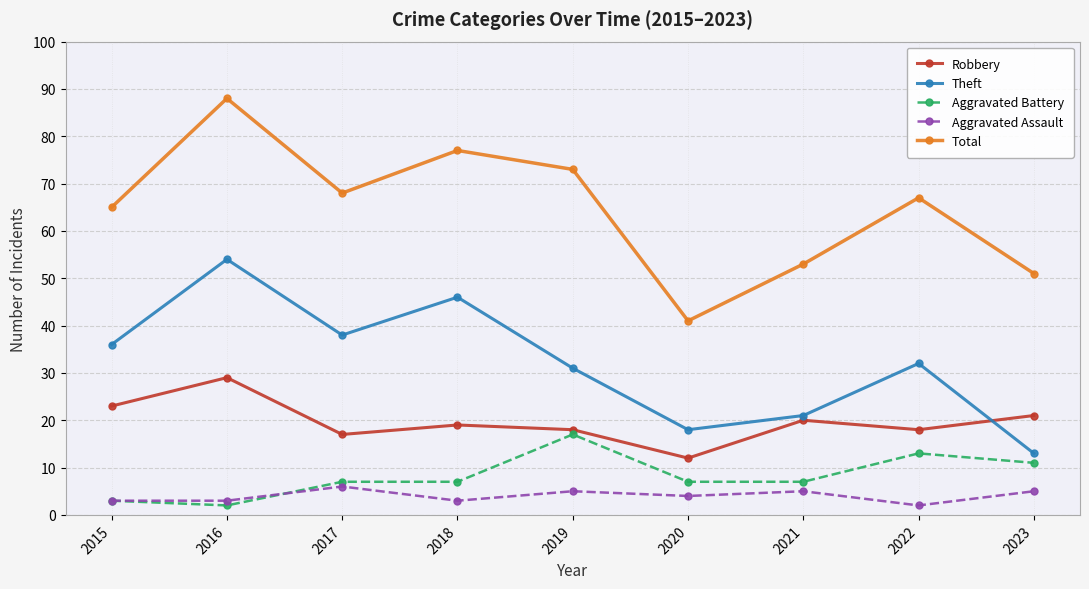

At which label does Total reach its peak?

2016